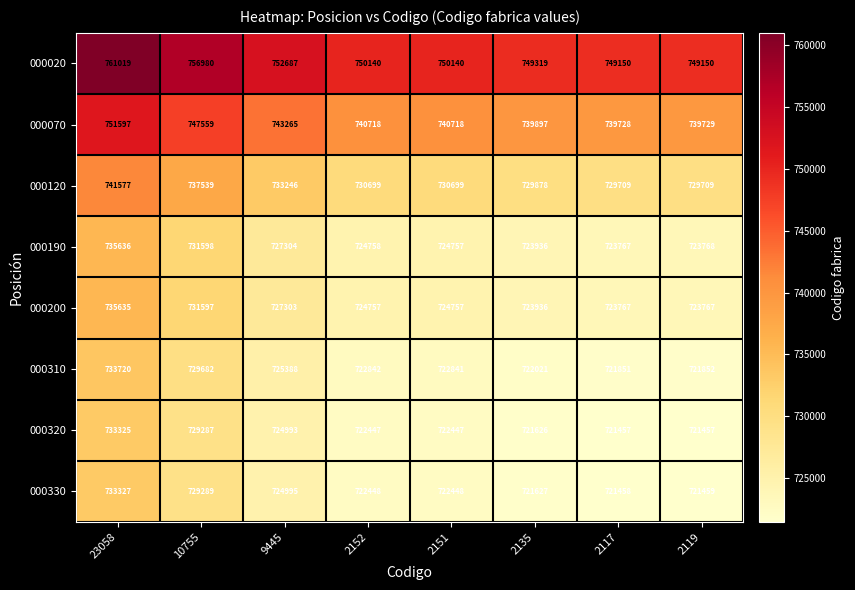

What is the difference between the maximum and minimum values in the 000200 series?

11868